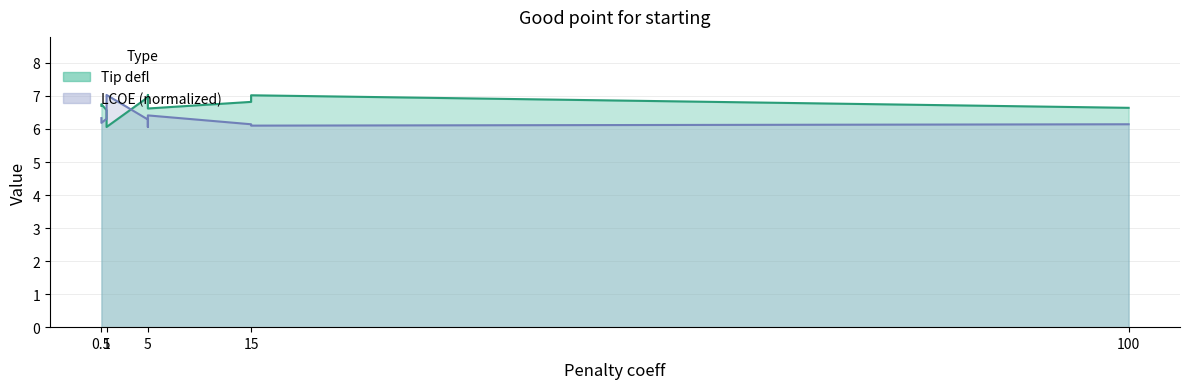

What is the difference between the maximum and minimum values in the LCOE series?

1.0